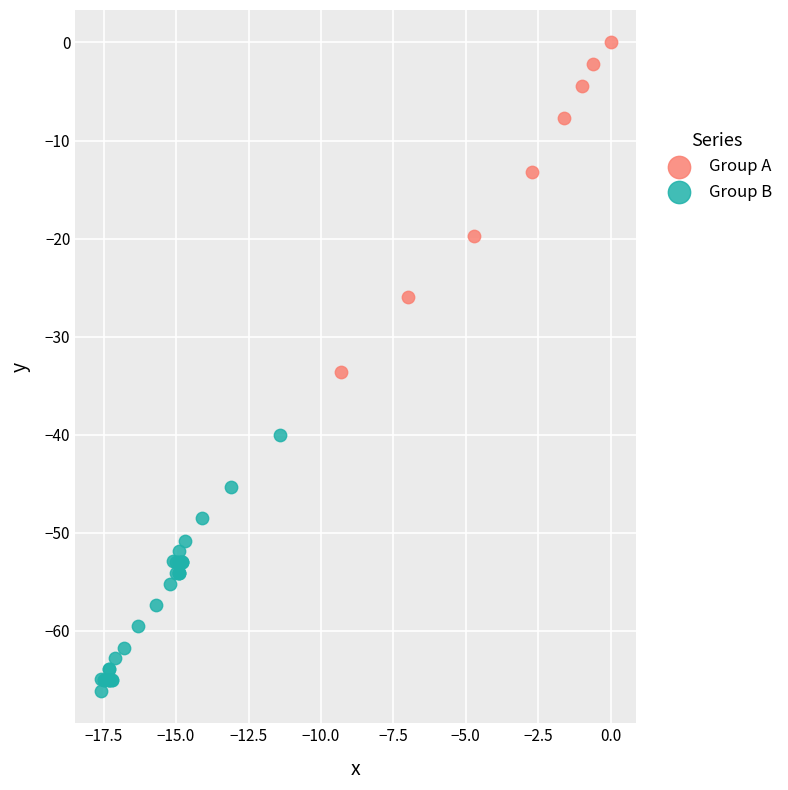

Which series contains the lowest Y value?

Group B